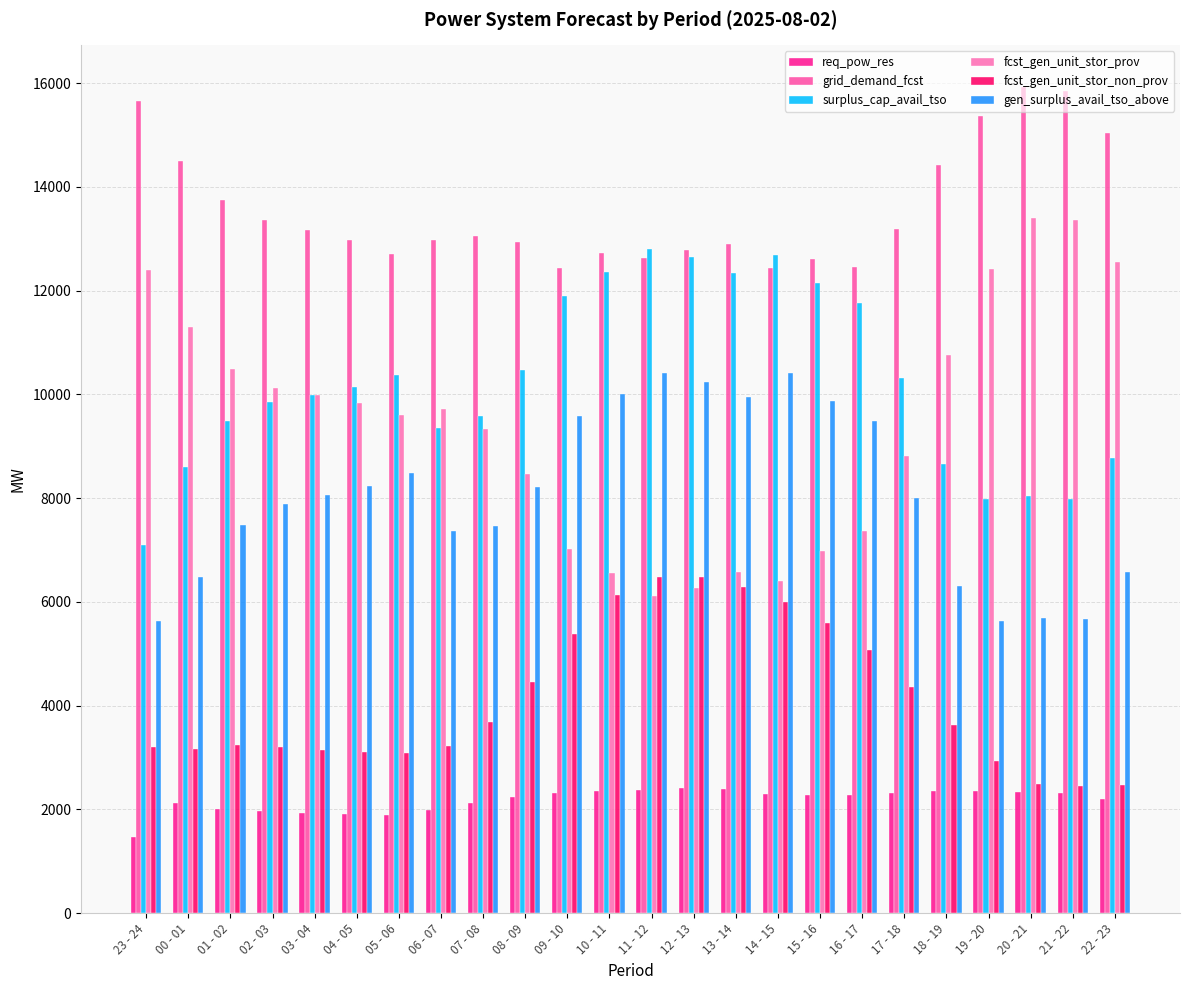

What is the difference between the maximum and second lowest values in the grid_demand_fcst series?

3485